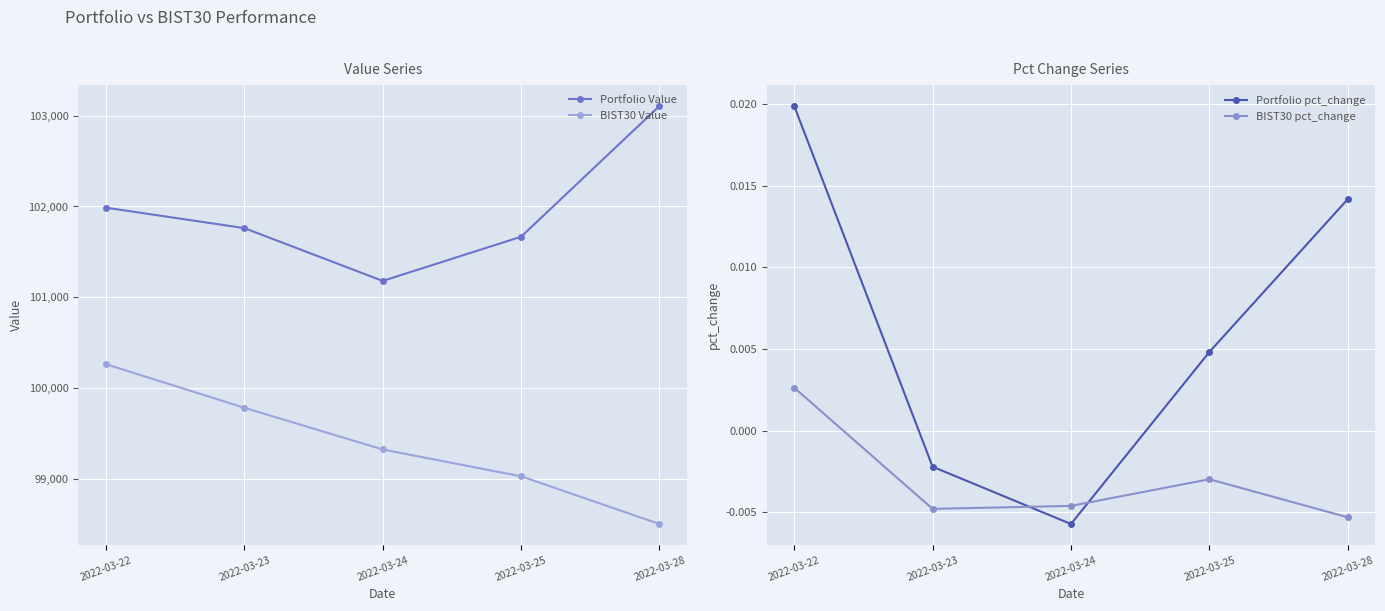

The value of BIST30 pct_change at 2022-03-28 is -0.0. True or false?

False